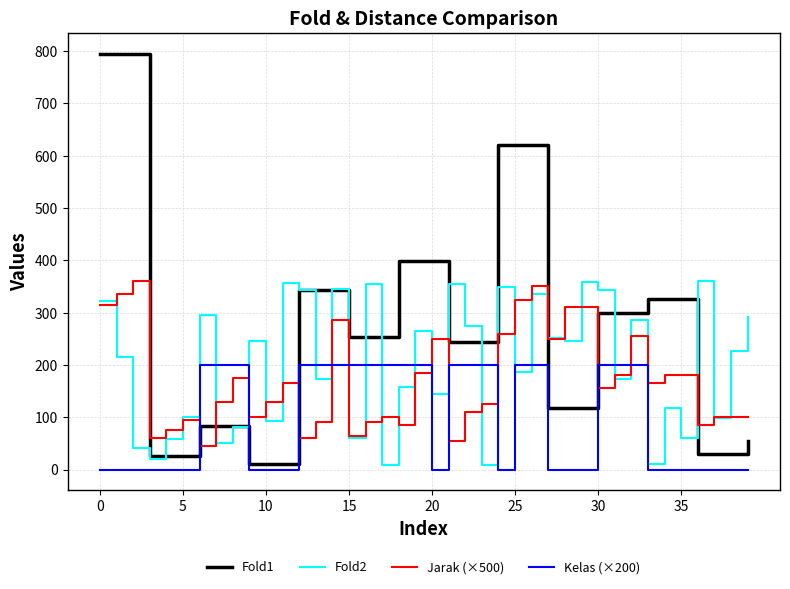

Which series has the largest range (max minus min)?

Fold1